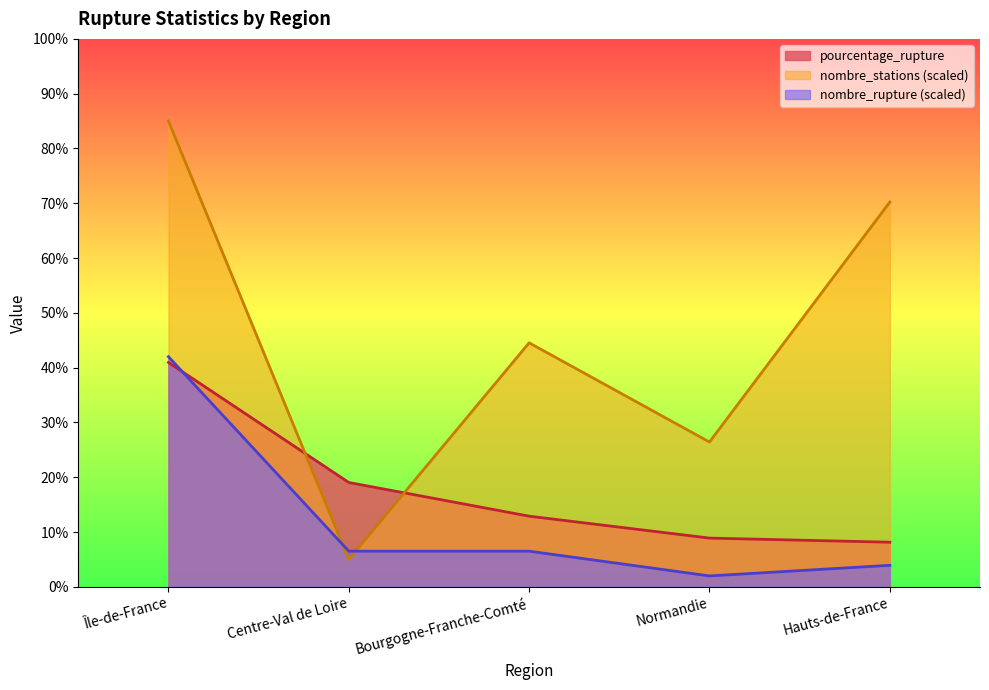

How many times do nombre_rupture and pourcentage_rupture cross each other?

1